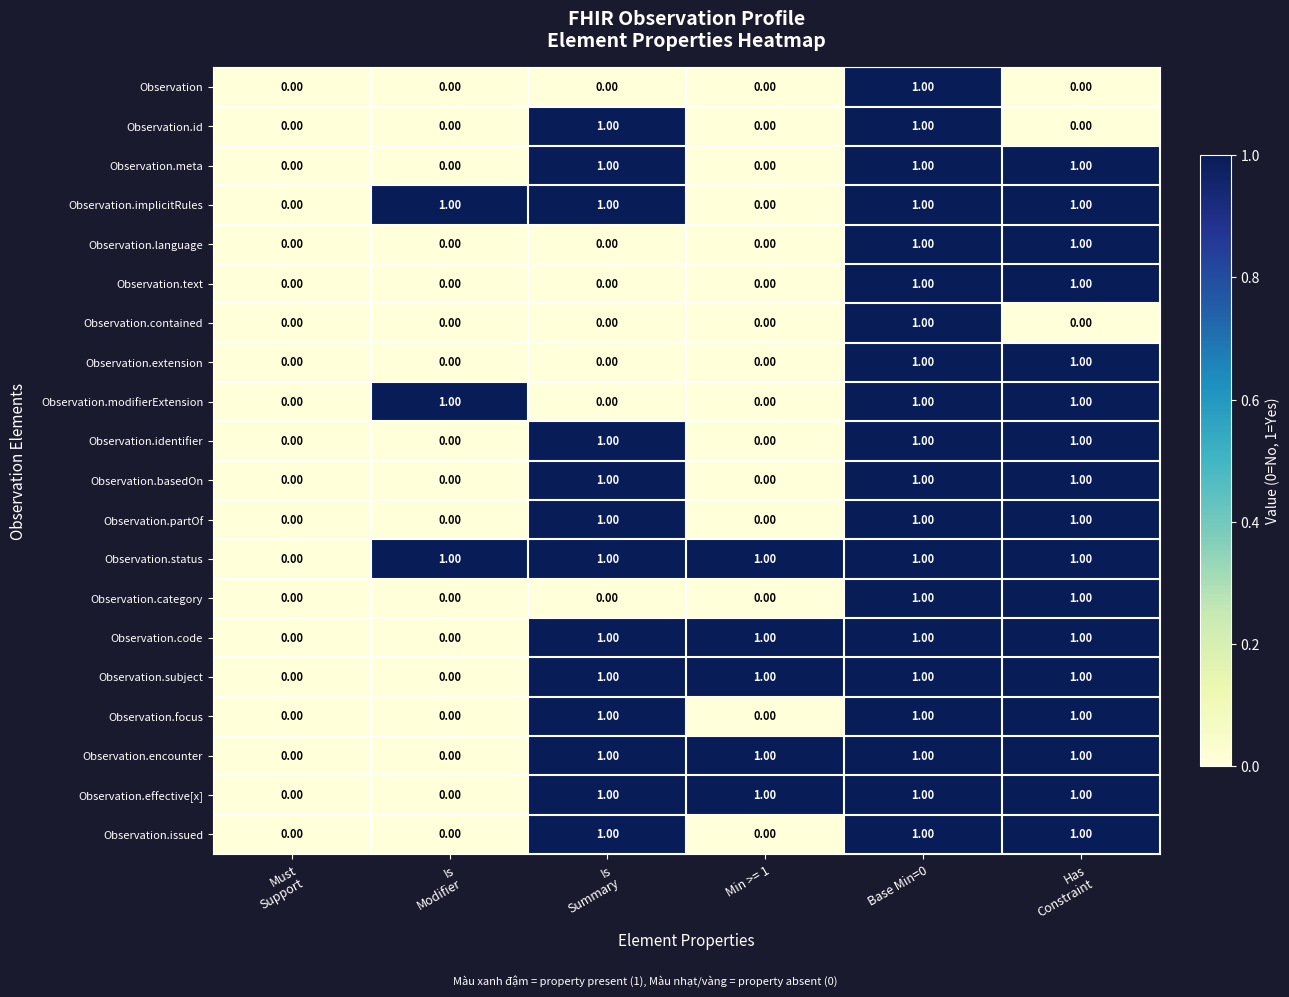

What is the total value across all series at Base Min=0?

20